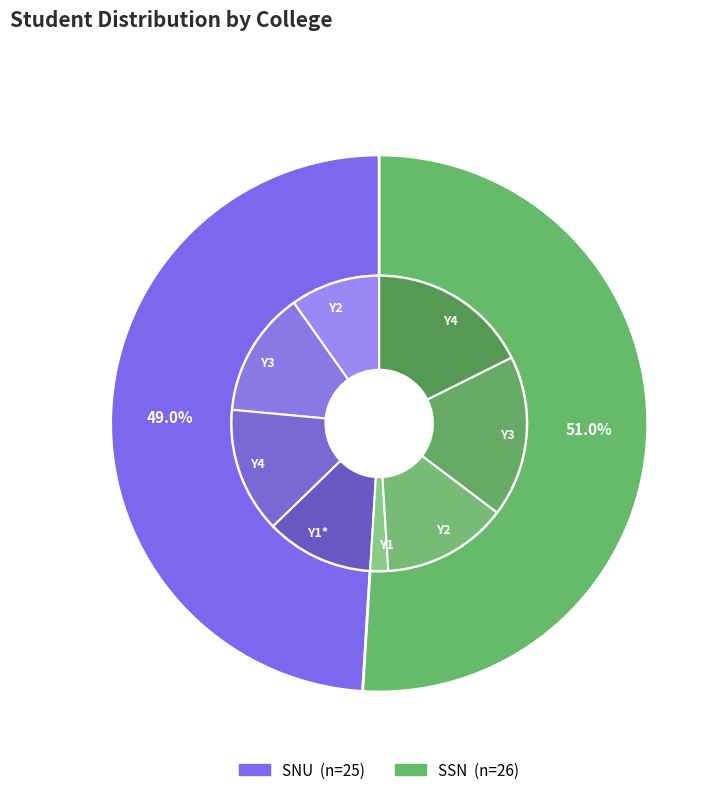

What is the change in value from SNU to SSN?

+1